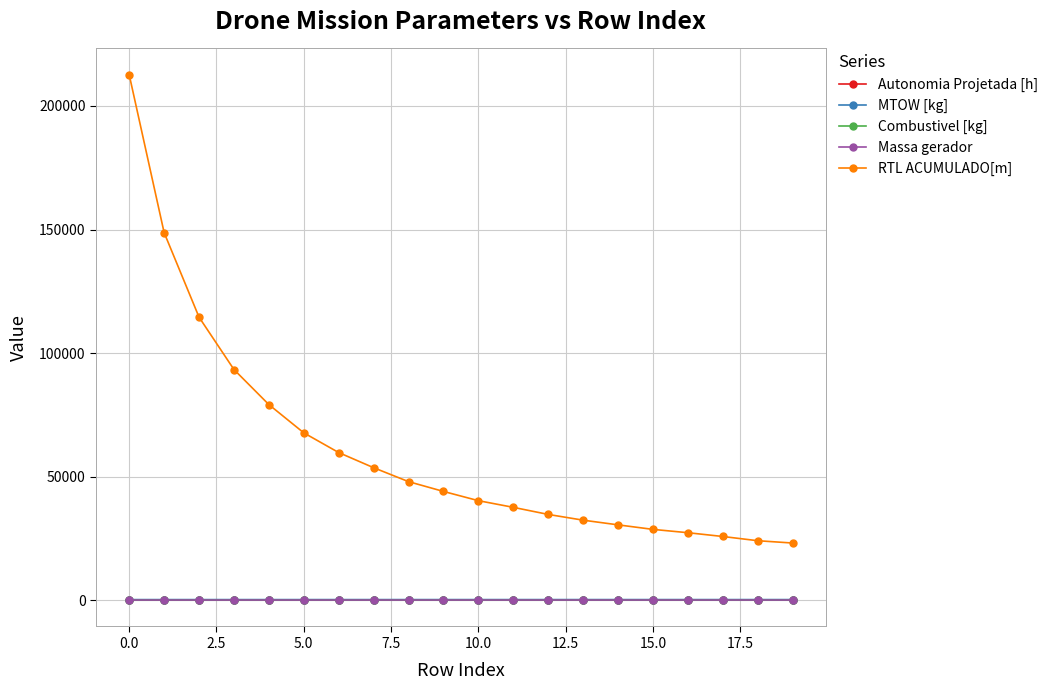

At how many categories does at least one series exceed 107906?

3